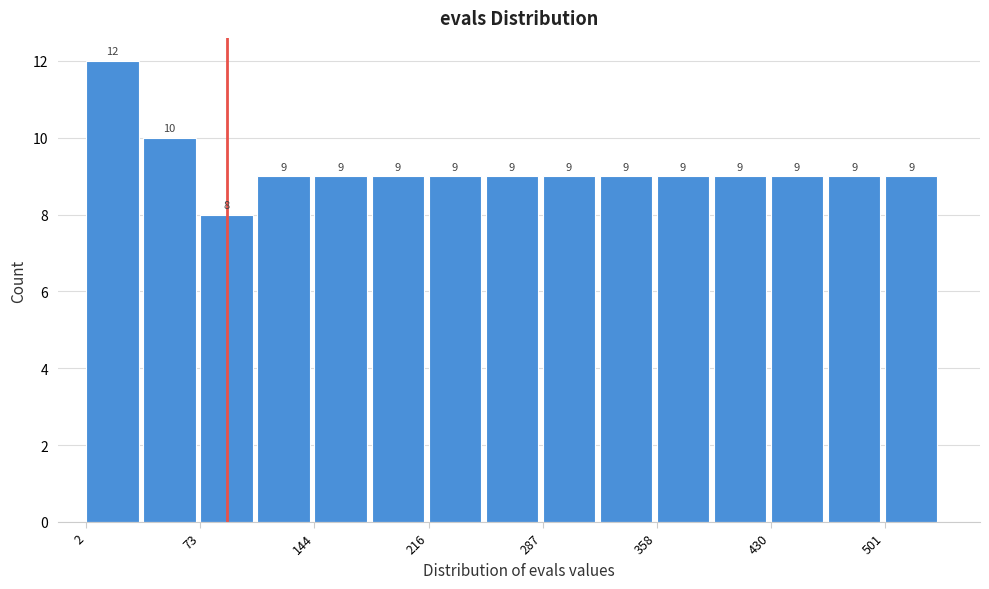

Read against the x-axis, roughly where is the centre of the tallest bar?

20